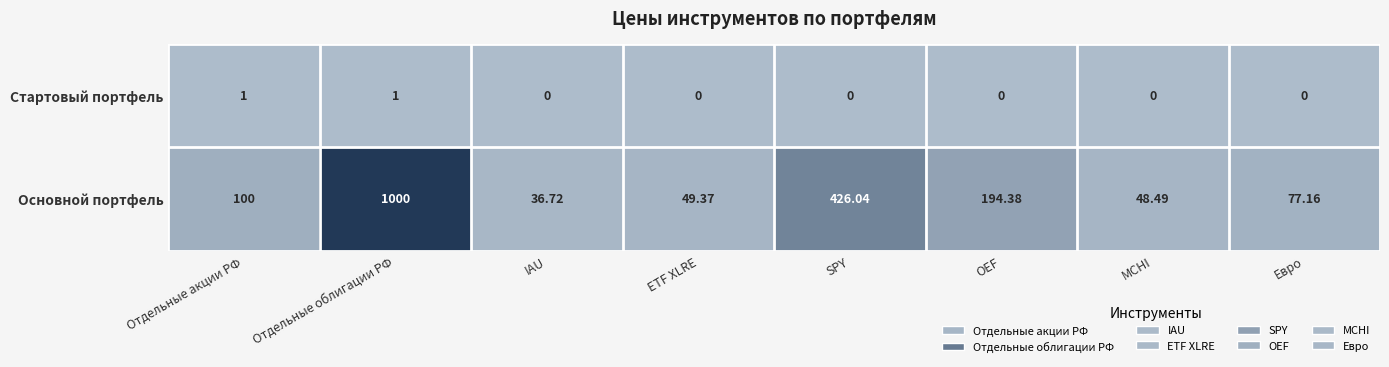

At which label does Основной портфель reach its peak?

Отдельные облигации РФ